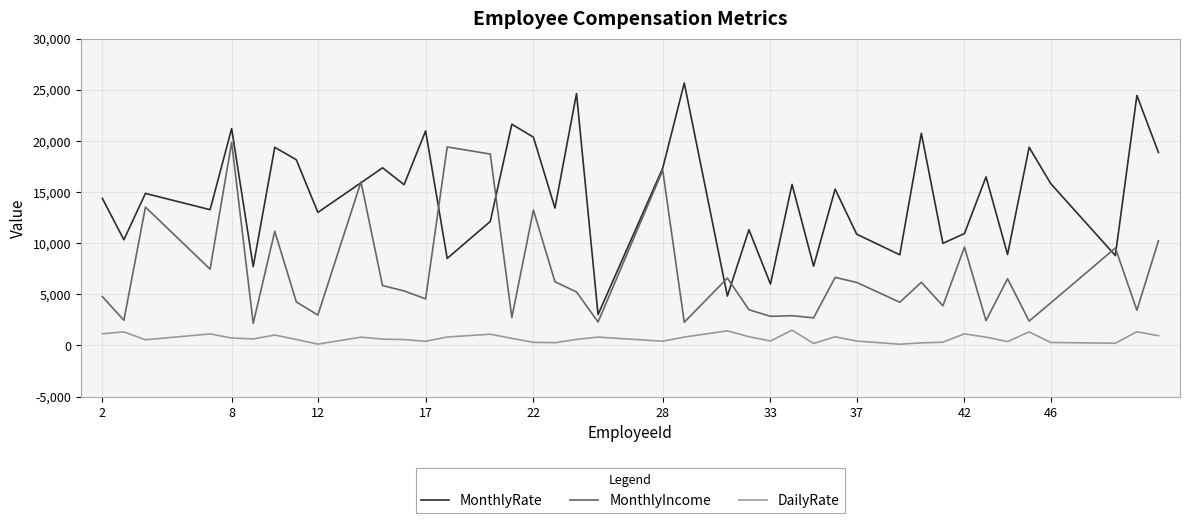

True or false: MonthlyRate has more than 0 interior local peaks.

True